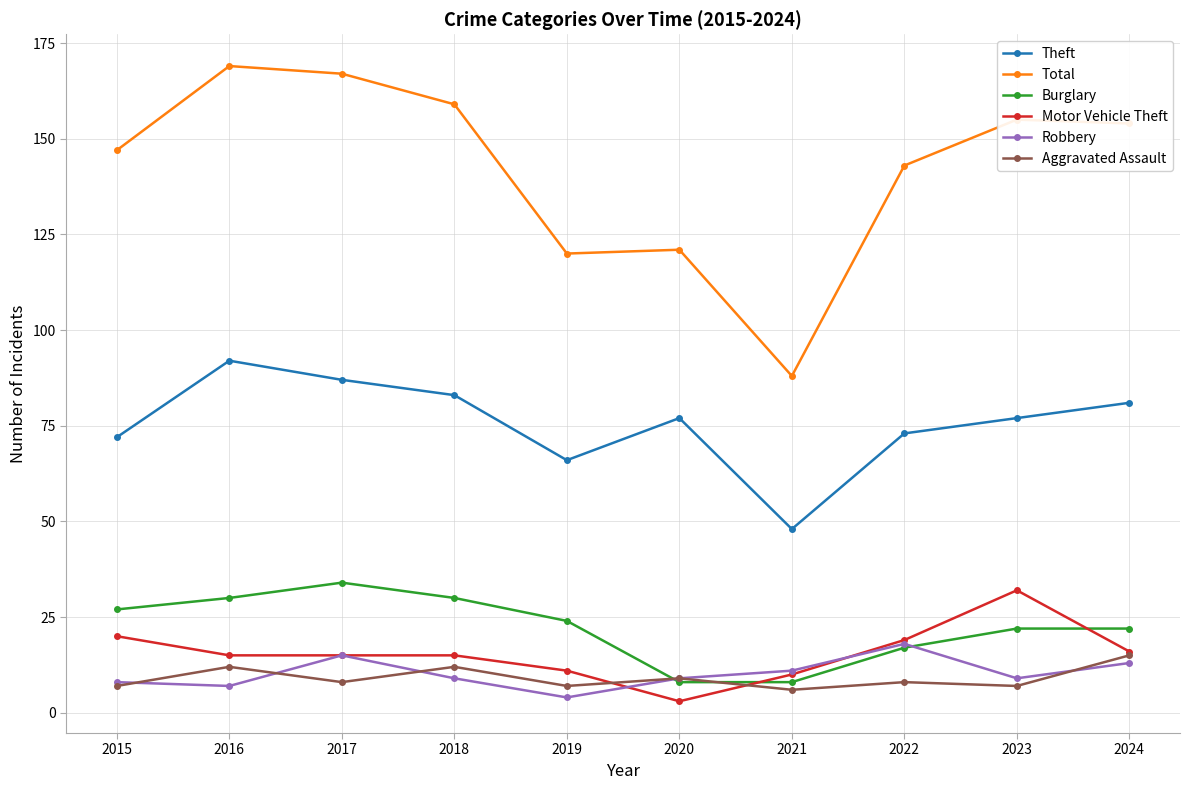

How many data points does each series have?

10